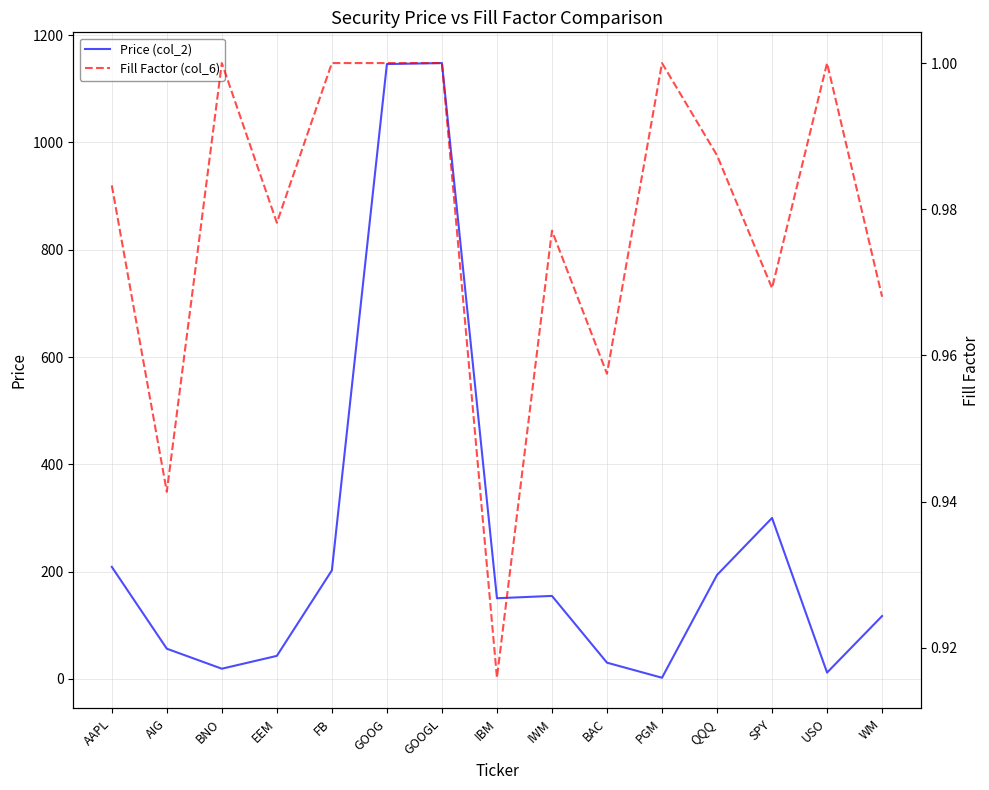

In Fill Factor (col_6), how many points are higher than both neighbors (excluding endpoints)?

4